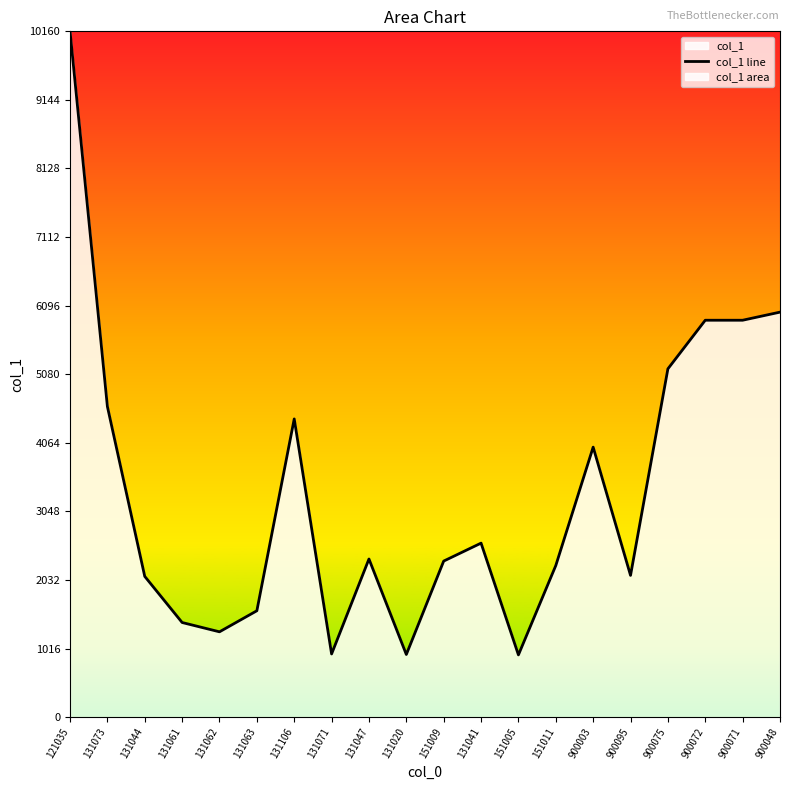

What position from the right is 121035?

20